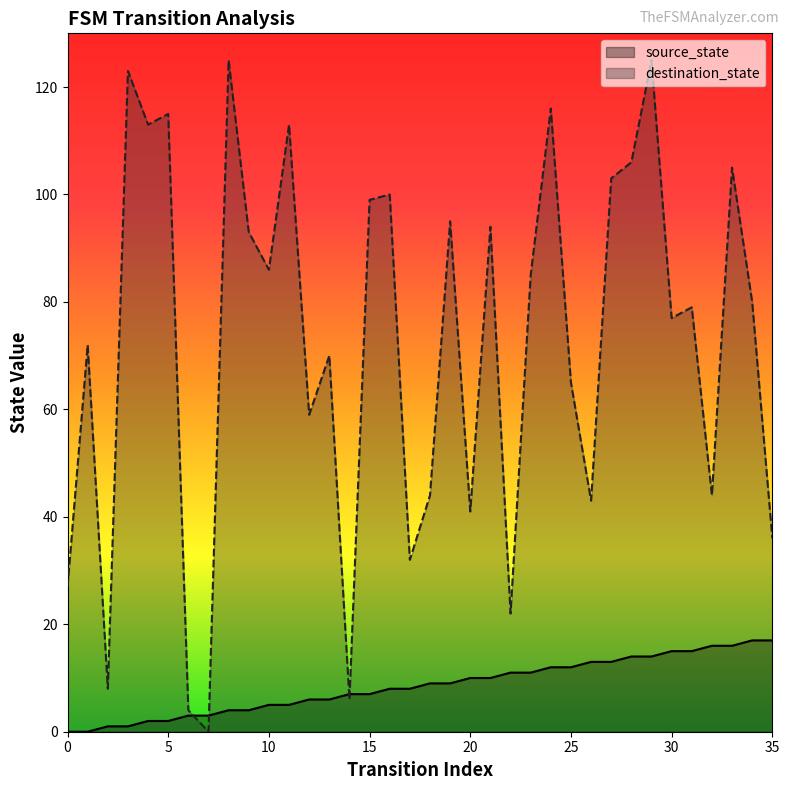

At which category does the chart reach its peak across all series?

8